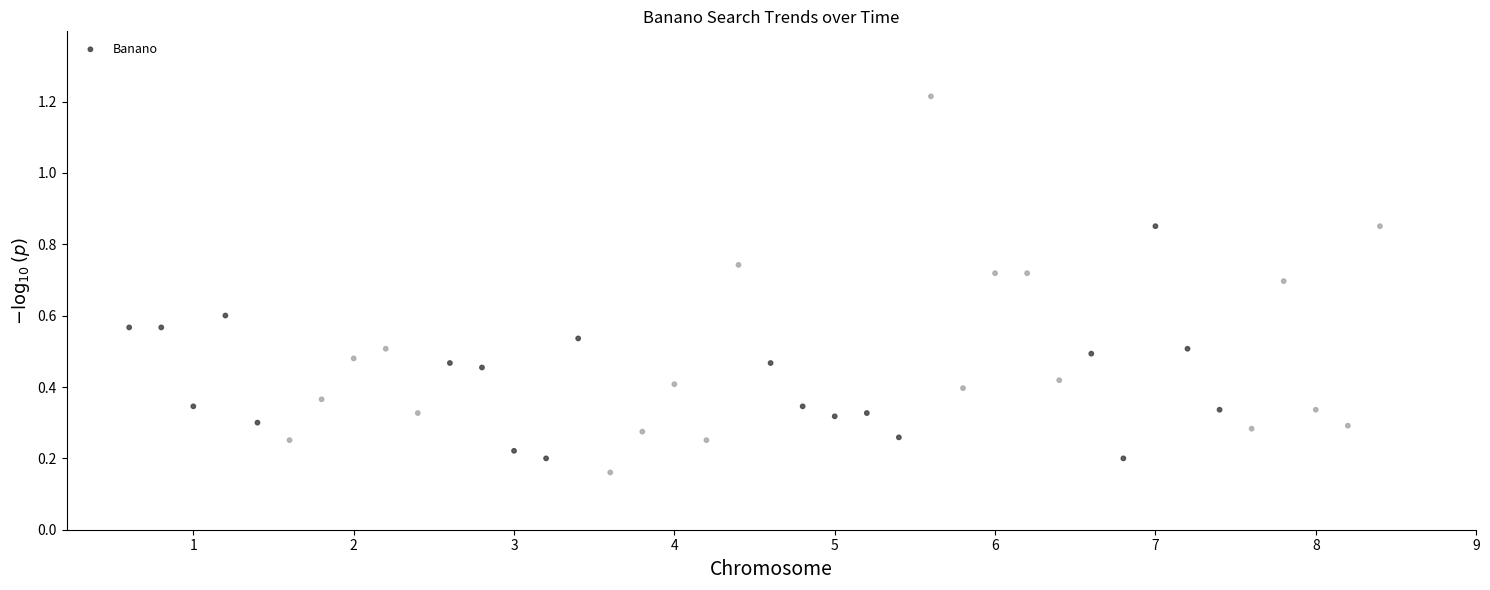

What is the range of Y values (max minus min)?

1.1